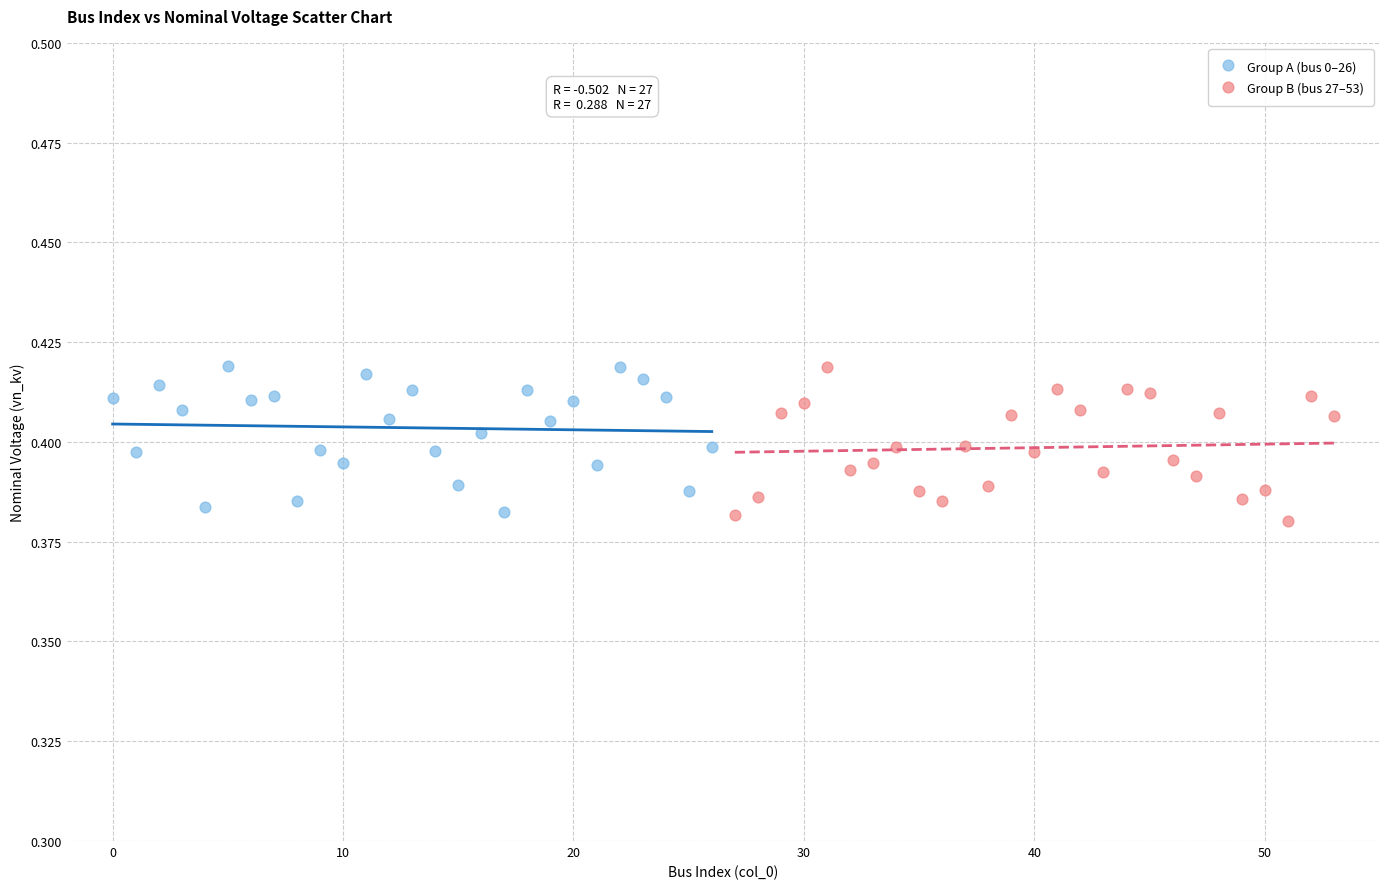

What are all the series names shown in the legend?

Group A (bus 0–26), Group B (bus 27–53)